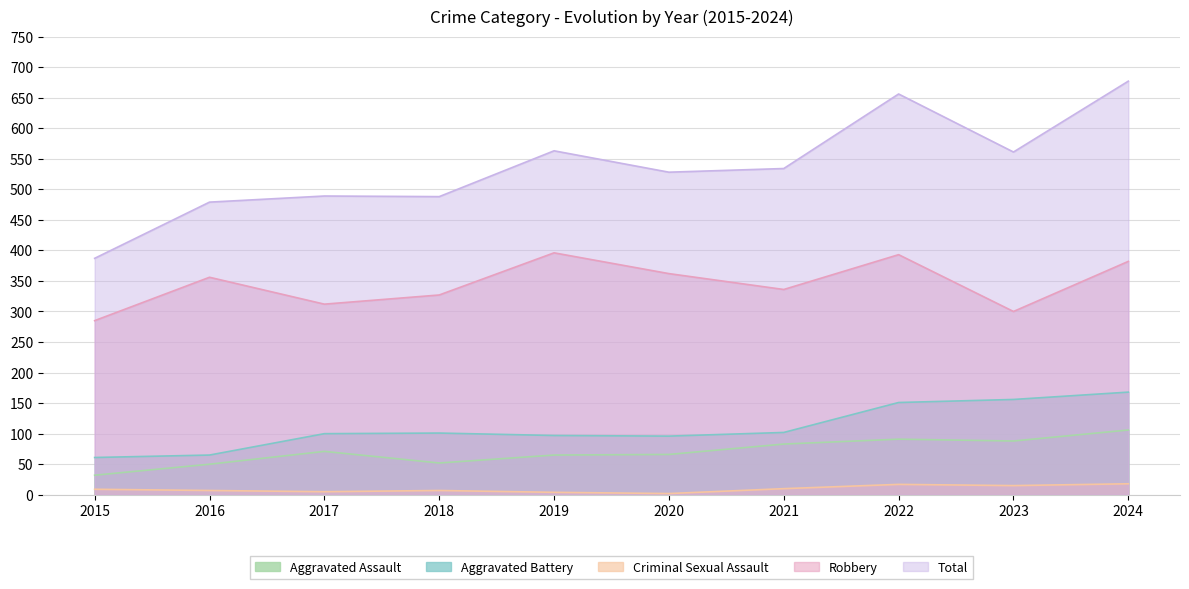

List the series in order of their peak value, lowest first.

Criminal Sexual Assault, Aggravated Assault, Aggravated Battery, Robbery, Total